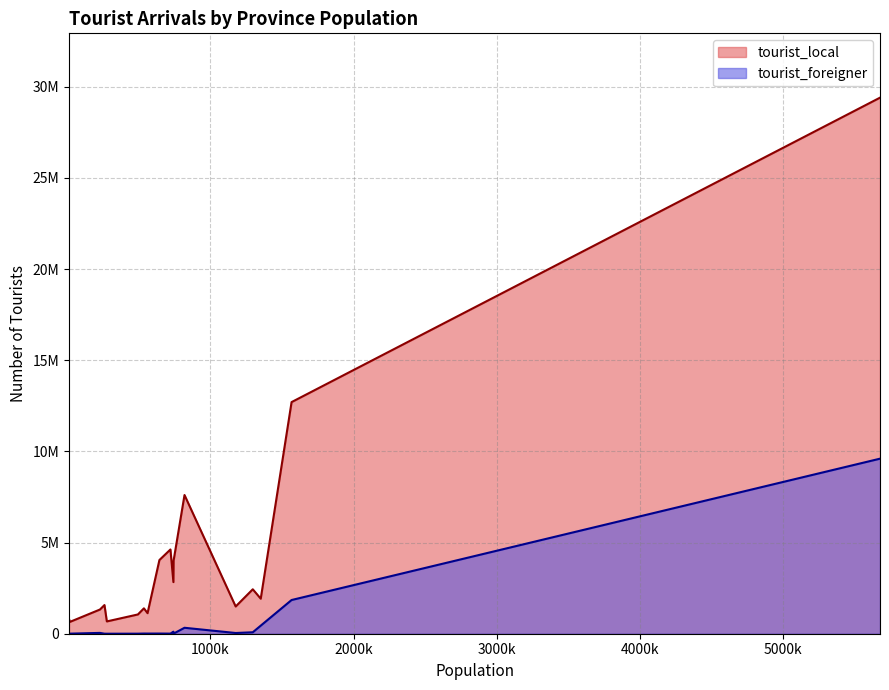

In tourist_local, how many points are lower than both neighbors (excluding endpoints)?

6